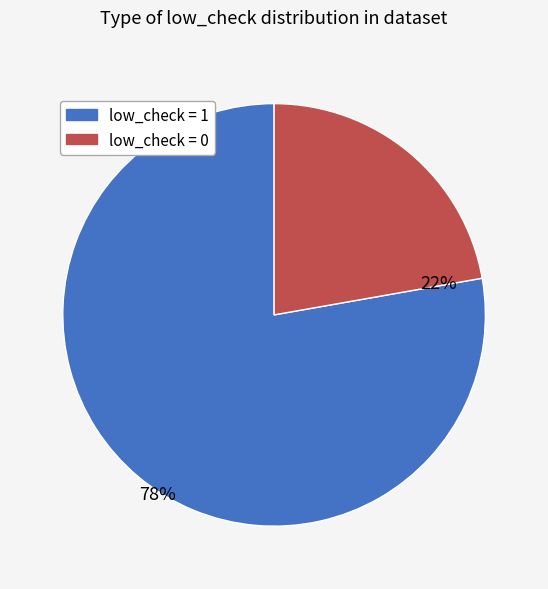

Count the number of slices in the pie.

2